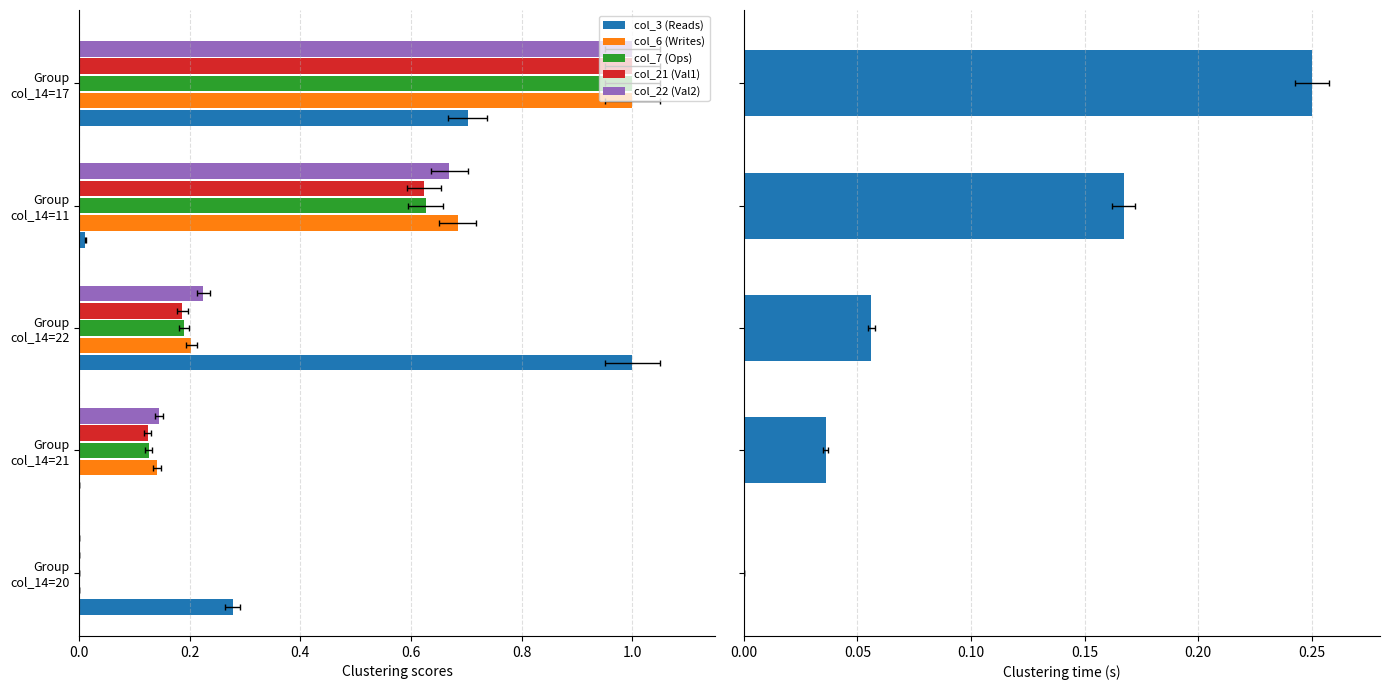

What is the spread (max minus min) of values at Group col_14=21?

0.1